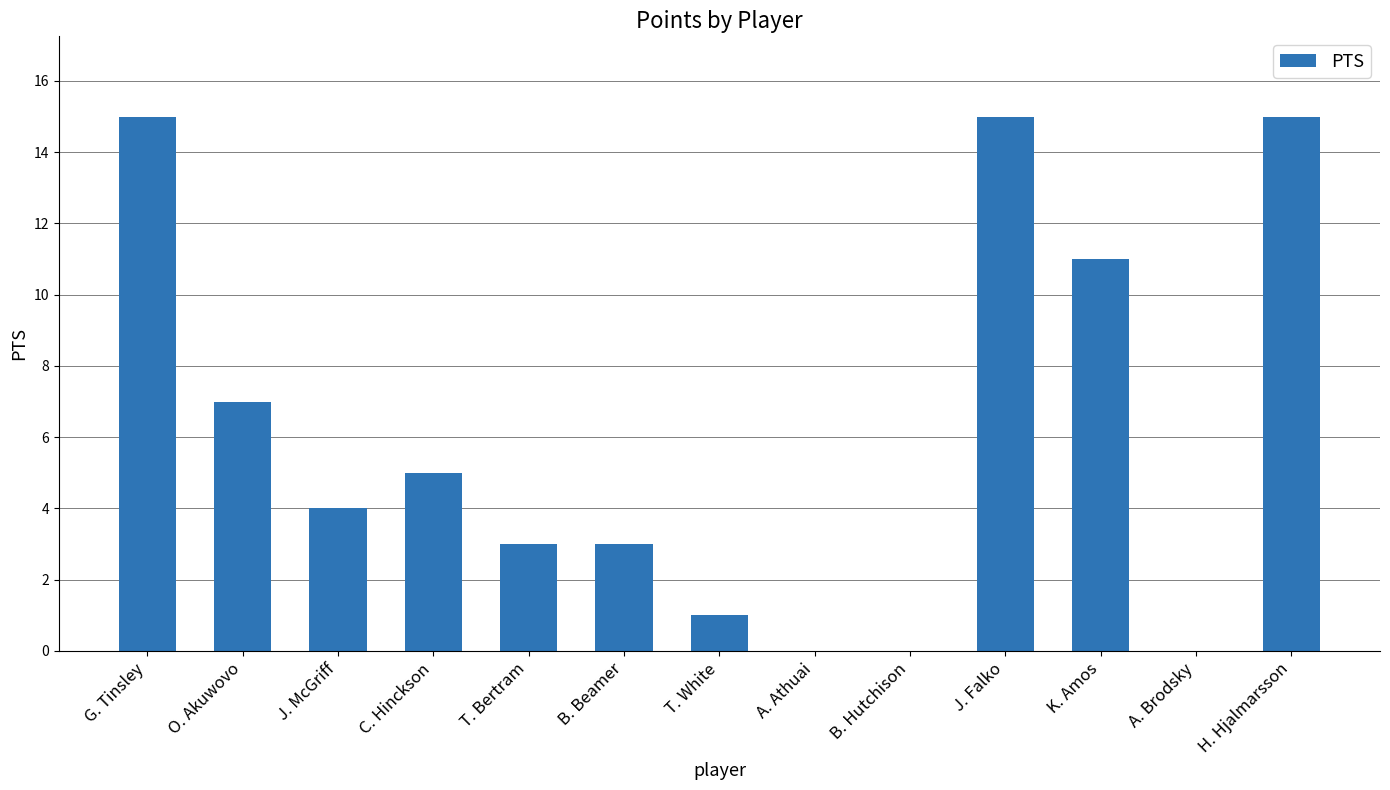

Approximately how many times larger is the value at K. Amos compared to T. Bertram?

3.7